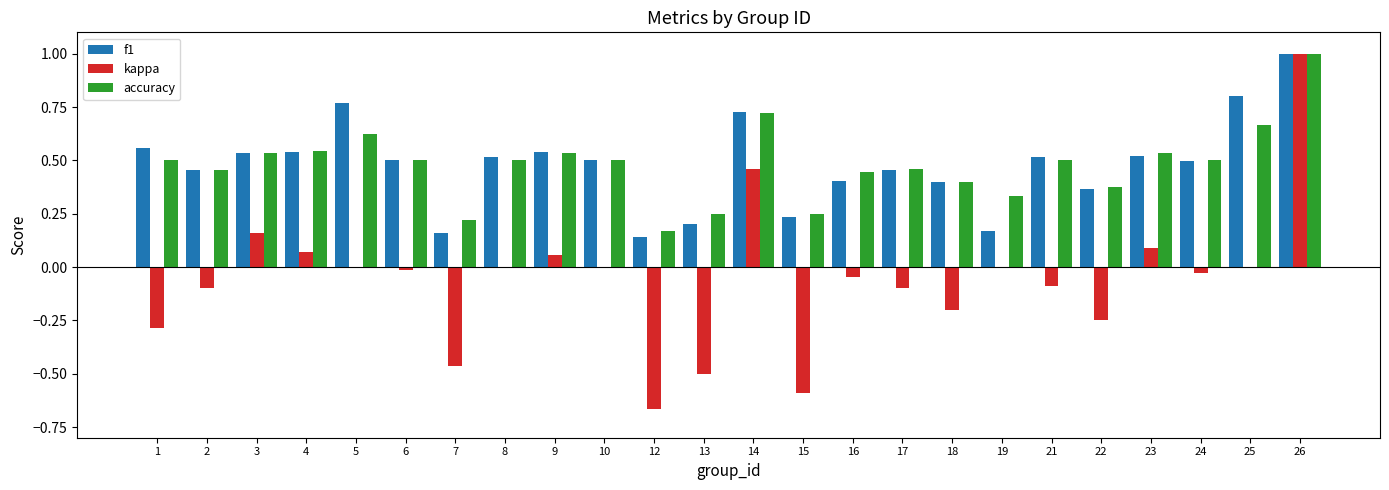

At which category is the sum across all series the highest?

26